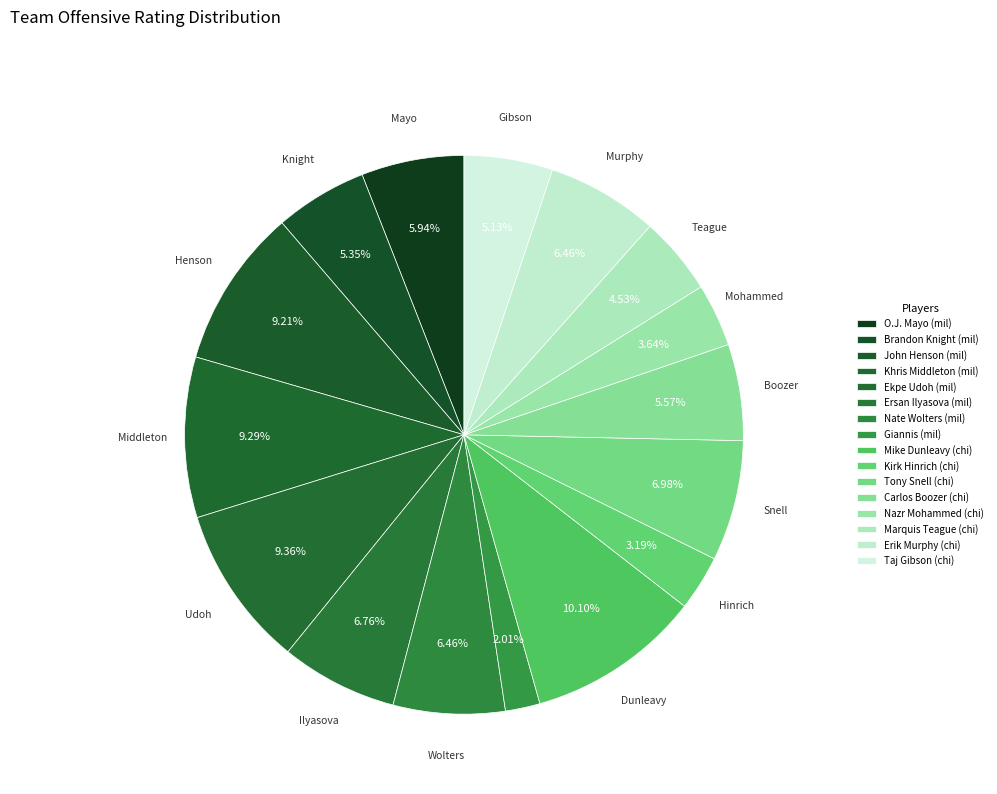

How many segments does this pie chart have?

16